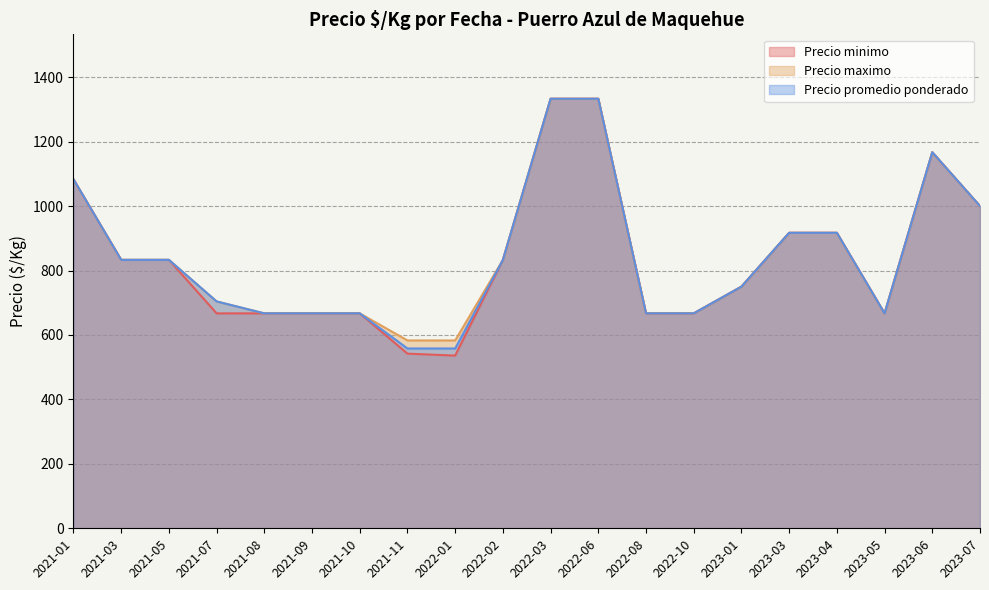

What is the value of the Precio maximo point at the 18th from the left?

667